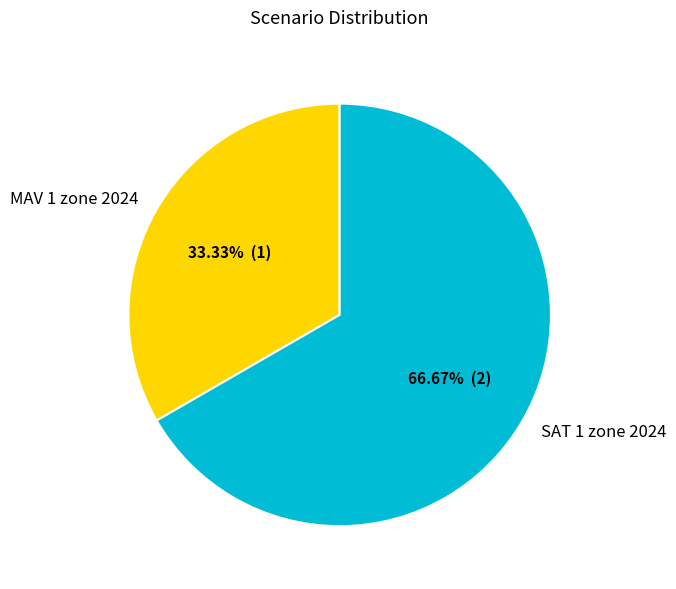

The SAT 1 zone 2024 slice represents 67% of the pie. True or false?

True